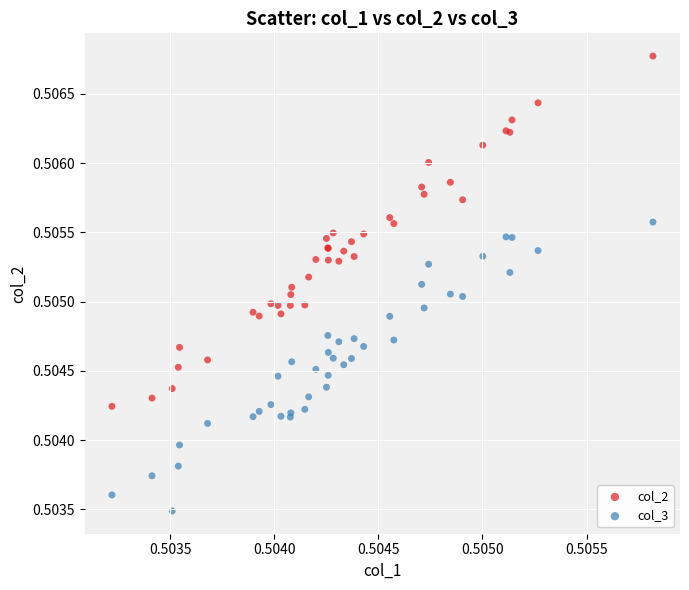

Which series reaches the minimum Y coordinate?

col_3